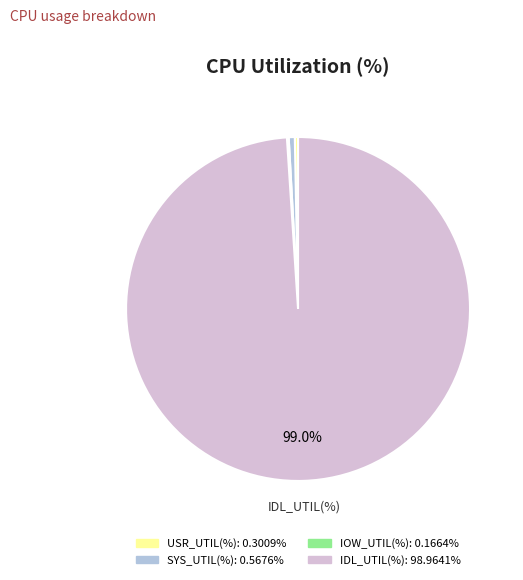

Is there any slice that represents more than half of the pie?

Yes